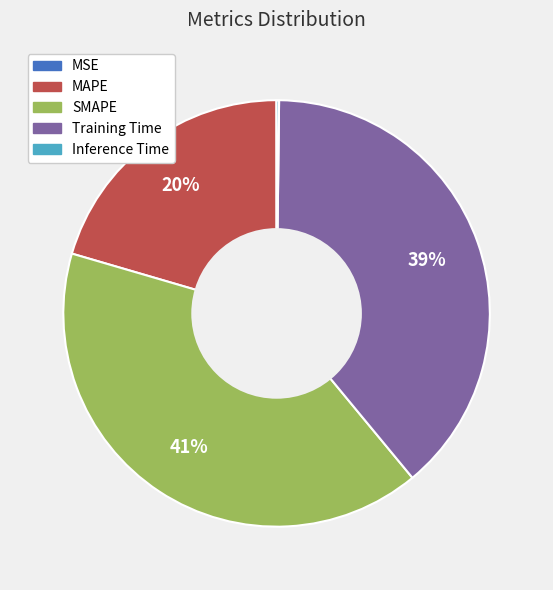

To the nearest percent, what is the difference between the Training Time and SMAPE slice percentages?

2%